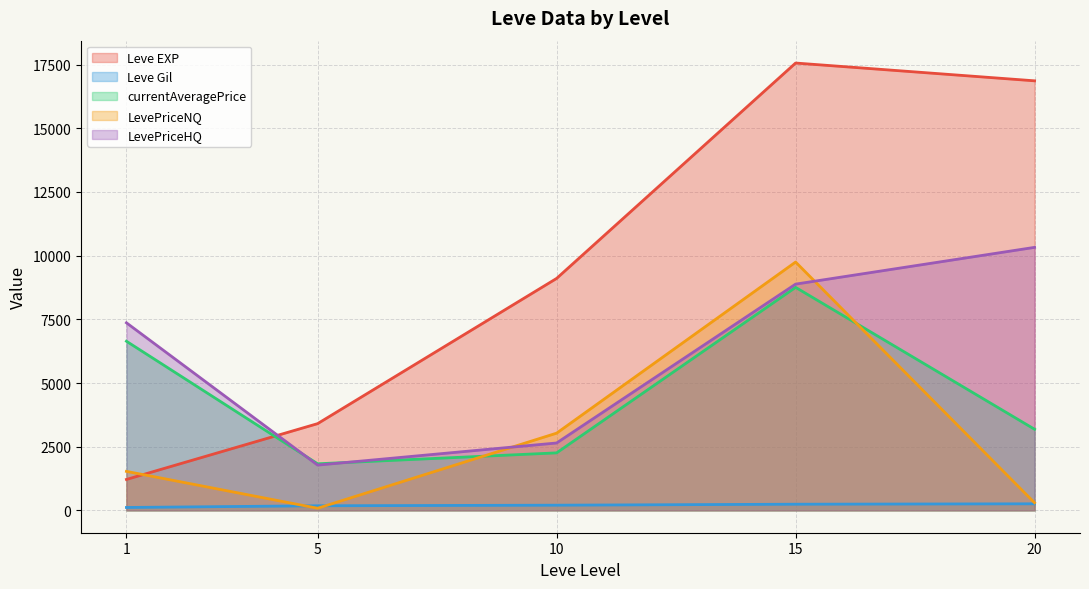

List the series in order of their overall mean, lowest first.

Leve Gil, LevePriceNQ, currentAveragePrice, LevePriceHQ, Leve EXP